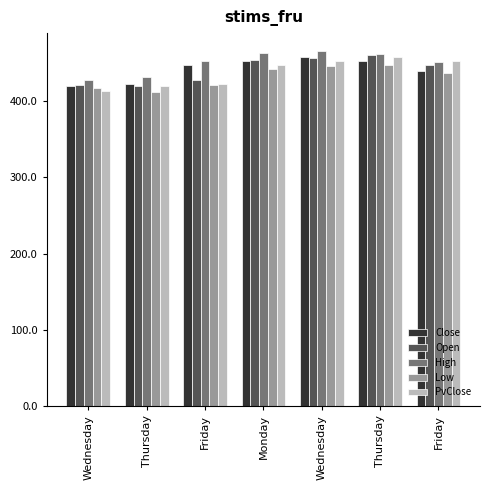

What is the maximum value for High?

465.5